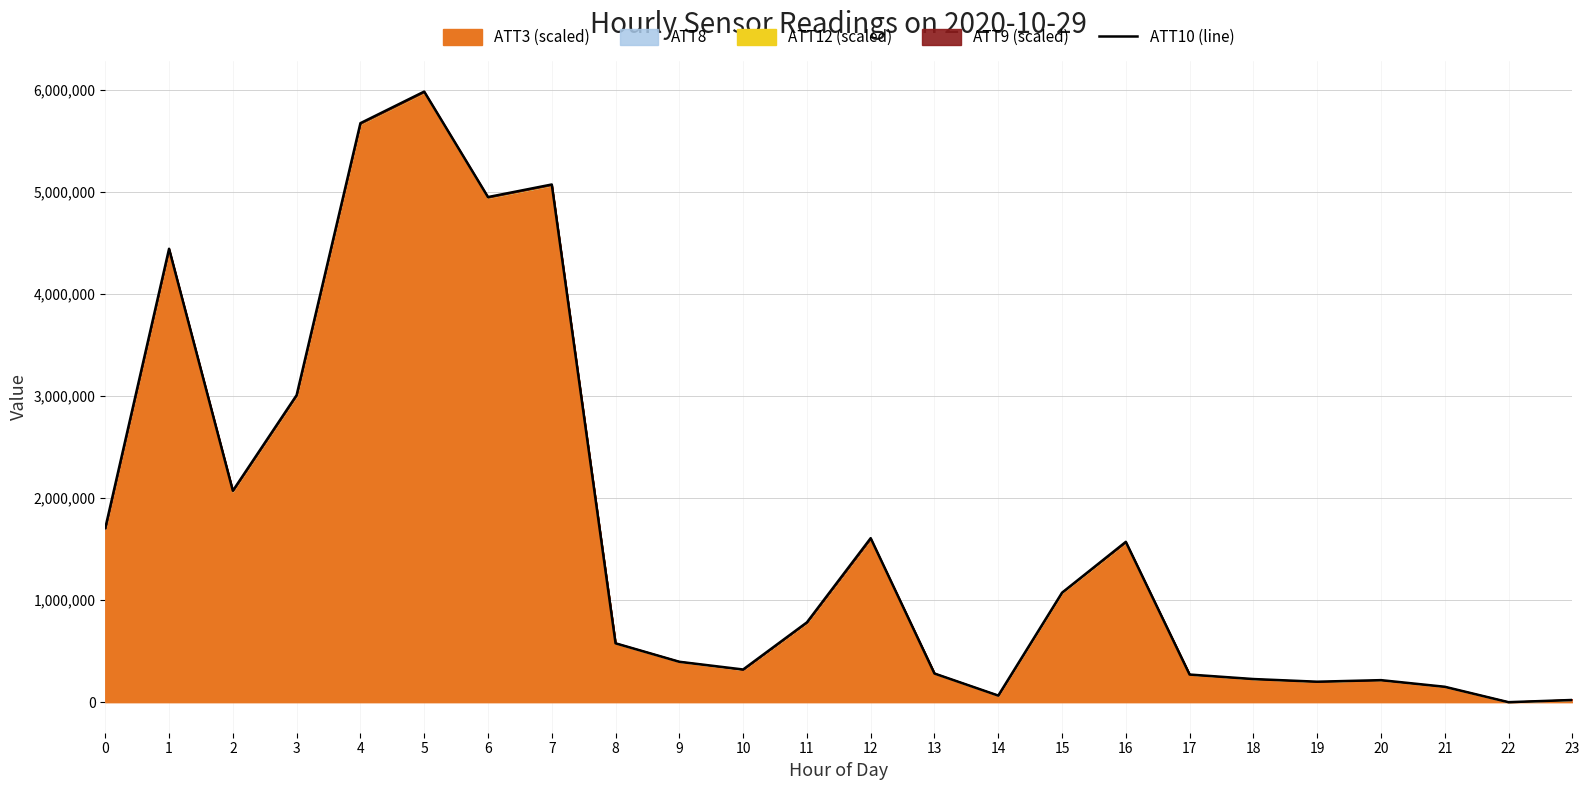

True or false: the data shows 1571500.0 at 16.

True